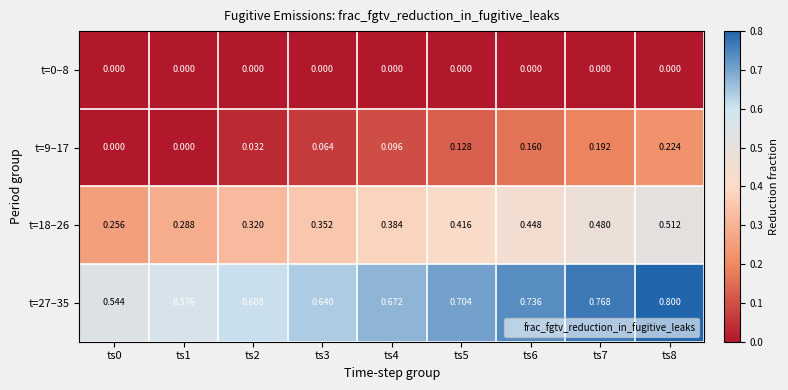

Which series has the largest total across all categories?

t=27–35